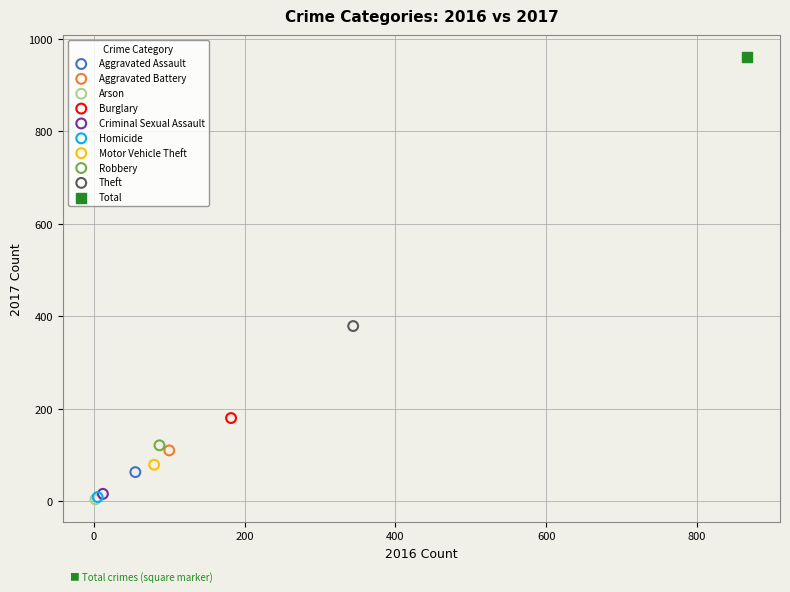

What are all the series names shown in the legend?

Aggravated Assault, Aggravated Battery, Arson, Burglary, Criminal Sexual Assault, Homicide, Motor Vehicle Theft, Robbery, Theft, Total